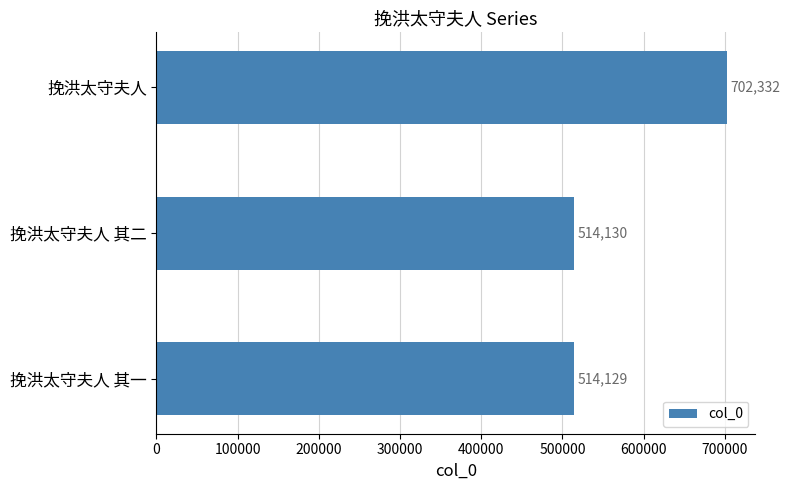

List the labels in order of value, smallest first.

挽洪太守夫人 其一, 挽洪太守夫人 其二, 挽洪太守夫人